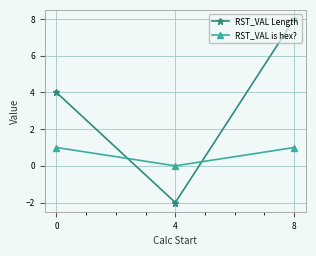

What is the value of the RST_VAL is hex? point at the 1st from the left?

1